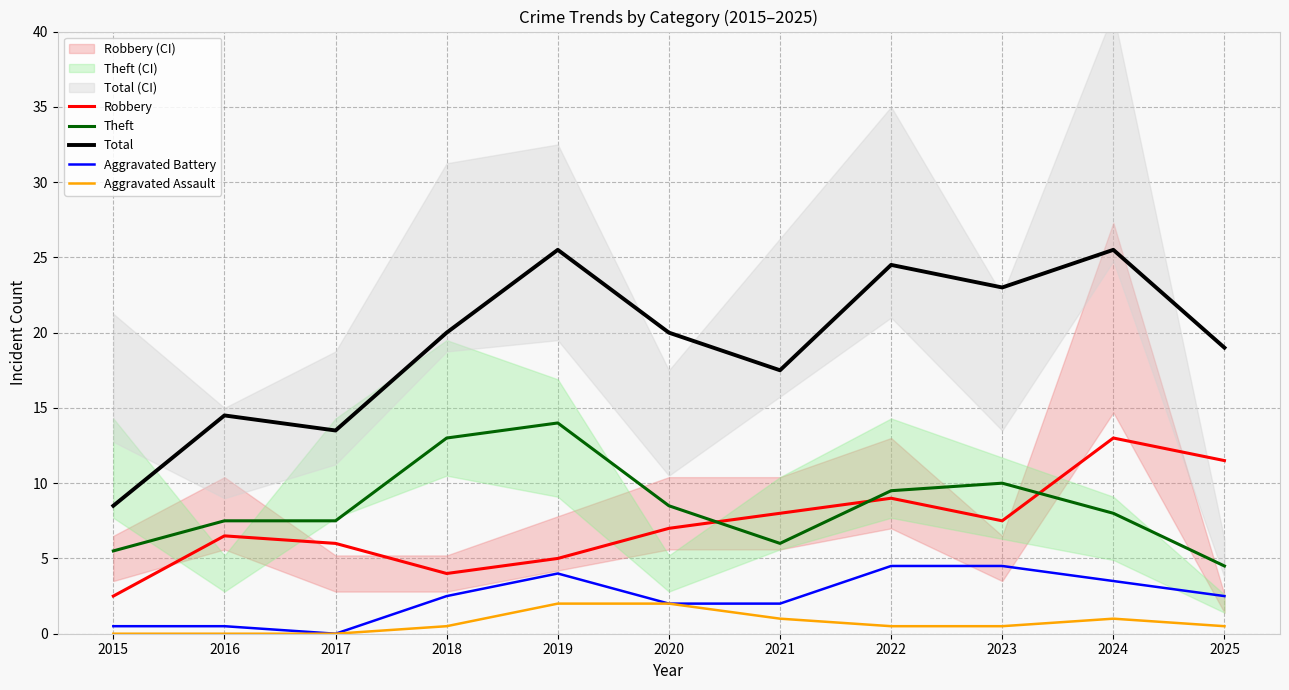

Where is the first local maximum for Aggravated Assault?

2024